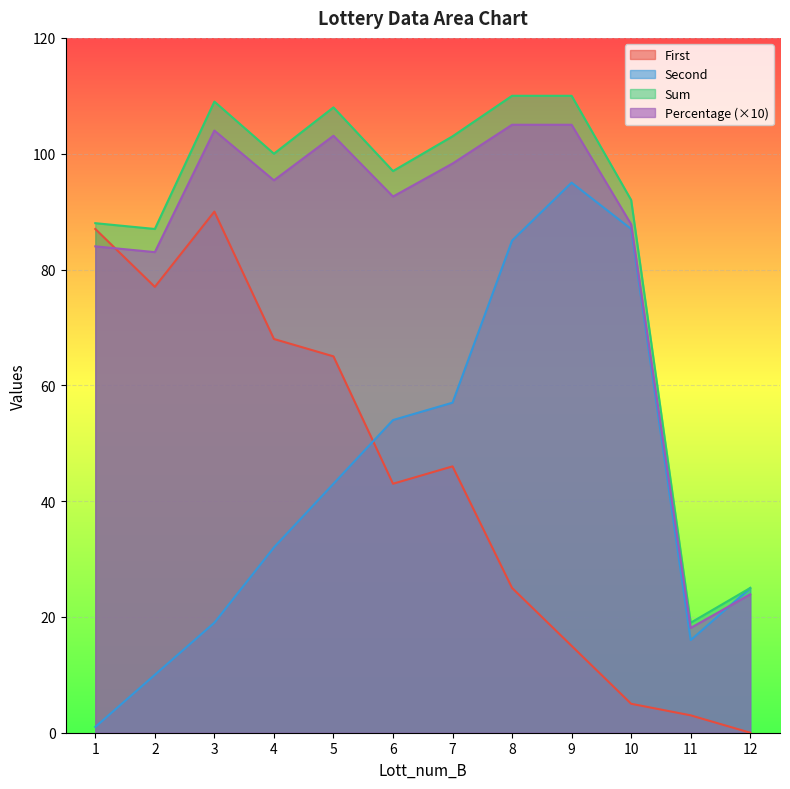

Reading left to right, extract all data points from this chart.

First: 1=87.0	2=77.0	3=90.0	4=68.0	5=65.0	6=43.0	7=46.0	8=25.0	9=15.0	10=5.0	11=3.0	12=0.0
Second: 1=1.0	2=10.0	3=19.0	4=32.0	5=43.0	6=54.0	7=57.0	8=85.0	9=95.0	10=87.0	11=16.0	12=25.0
Sum: 1=88.0	2=87.0	3=109.0	4=100.0	5=108.0	6=97.0	7=103.0	8=110.0	9=110.0	10=92.0	11=19.0	12=25.0
Percentage: 1=84.0	2=83.0	3=104.0	4=95.4	5=103.1	6=92.6	7=98.3	8=105.0	9=105.0	10=87.8	11=18.1	12=23.9